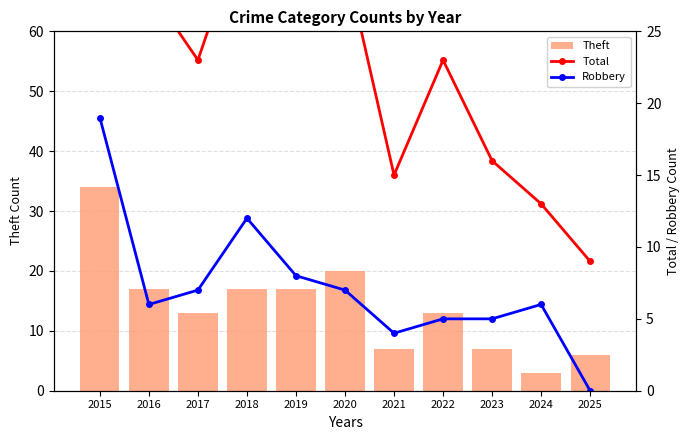

Rank the series at 2020 from highest to lowest value.

Total, Theft, Robbery